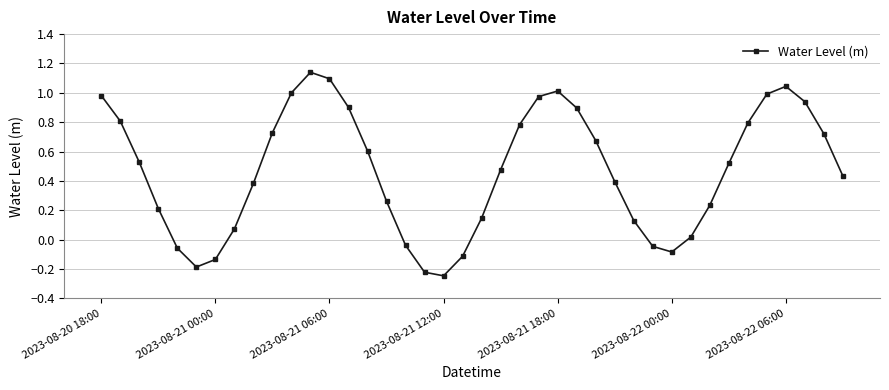

True or false: there are more than 0 points higher than both neighbors.

True